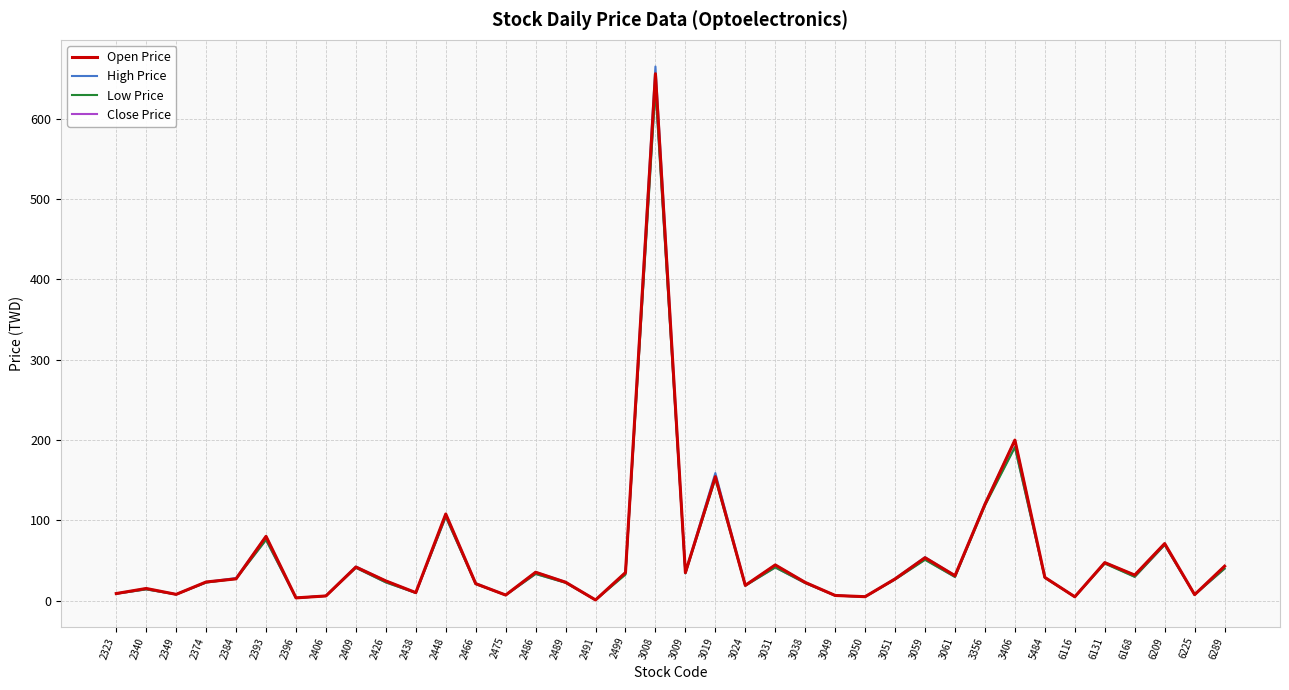

True or false: Low Price has a value of 104.5 at 2448.

True